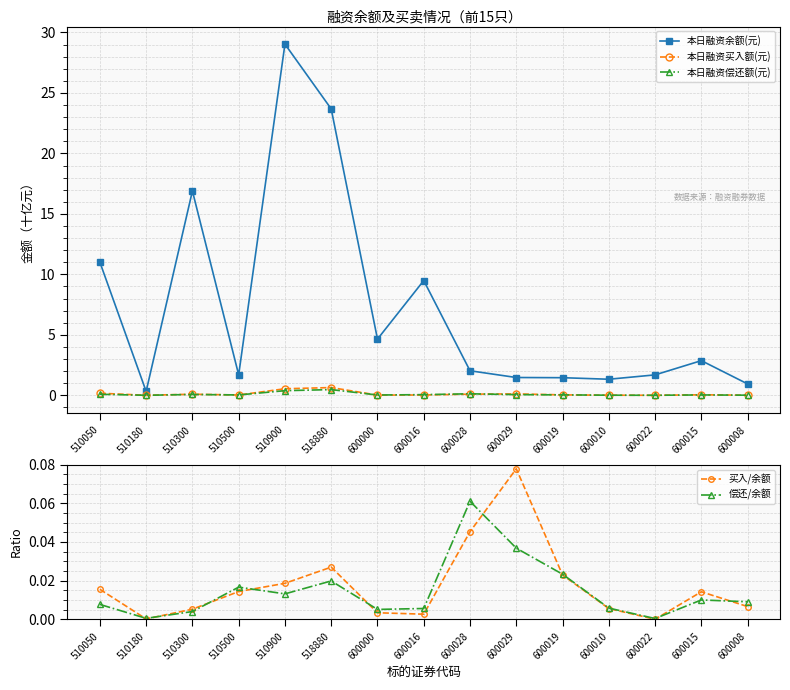

What is the maximum value shown in the chart?

29.0